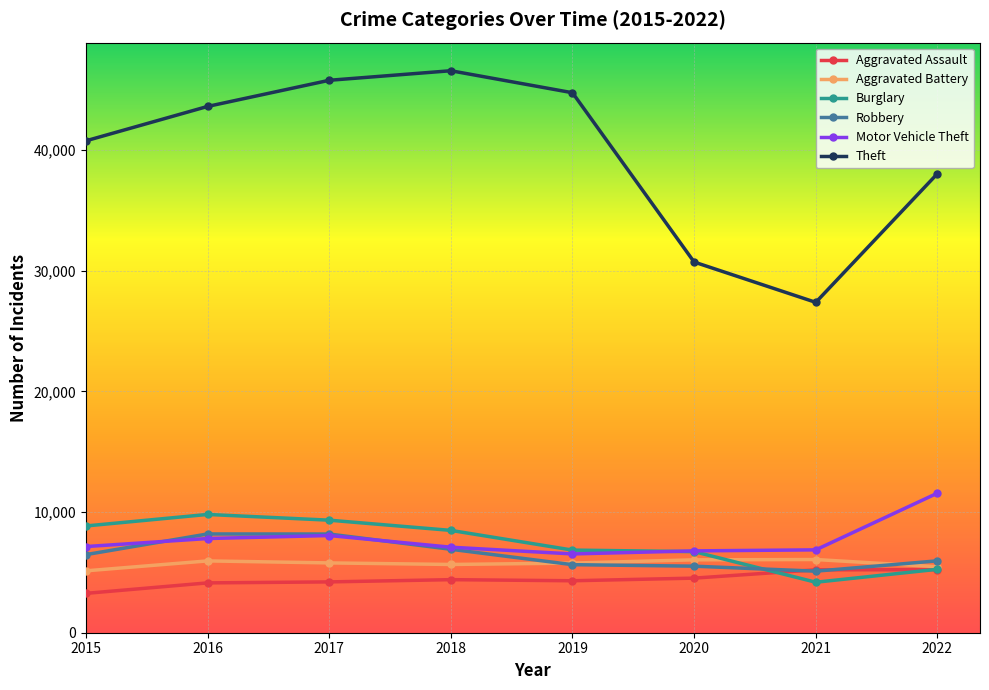

Where is the first local minimum for Theft?

2021